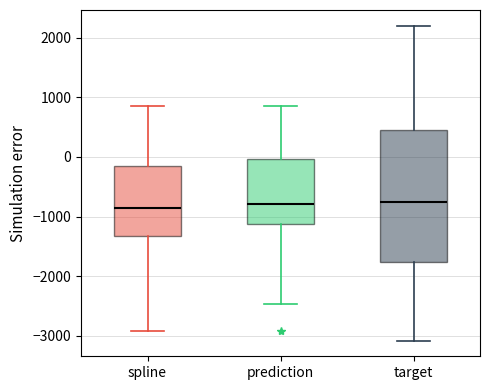

Where is the upper edge of the box for prediction on the y-axis? The values are not printed on the chart, so give them approximately, as read against the axis.

0